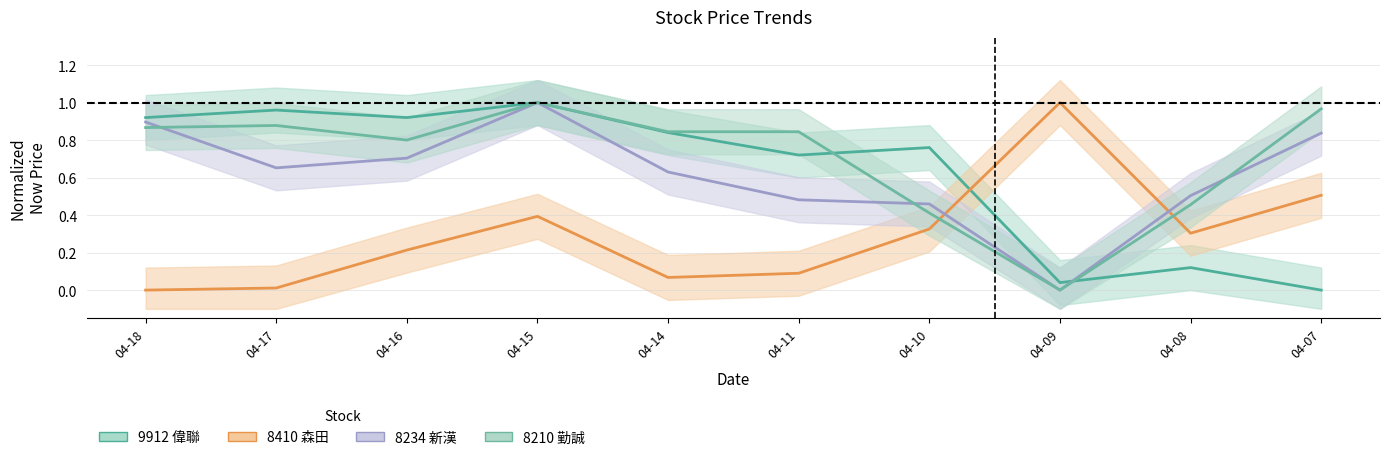

Count the number of categories in the chart.

10